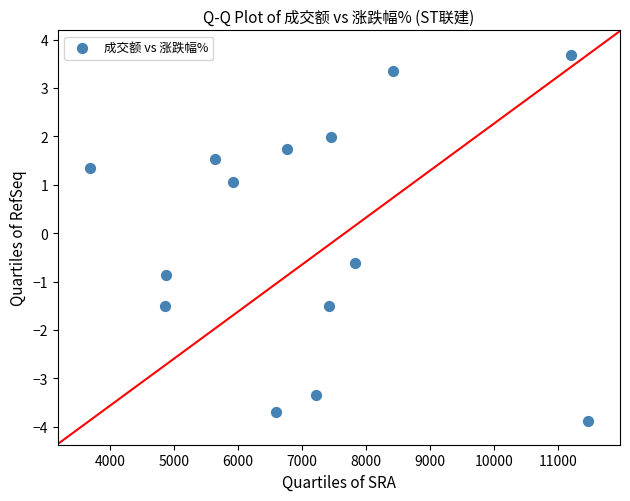

What is the range of Y values (max minus min)?

7.6